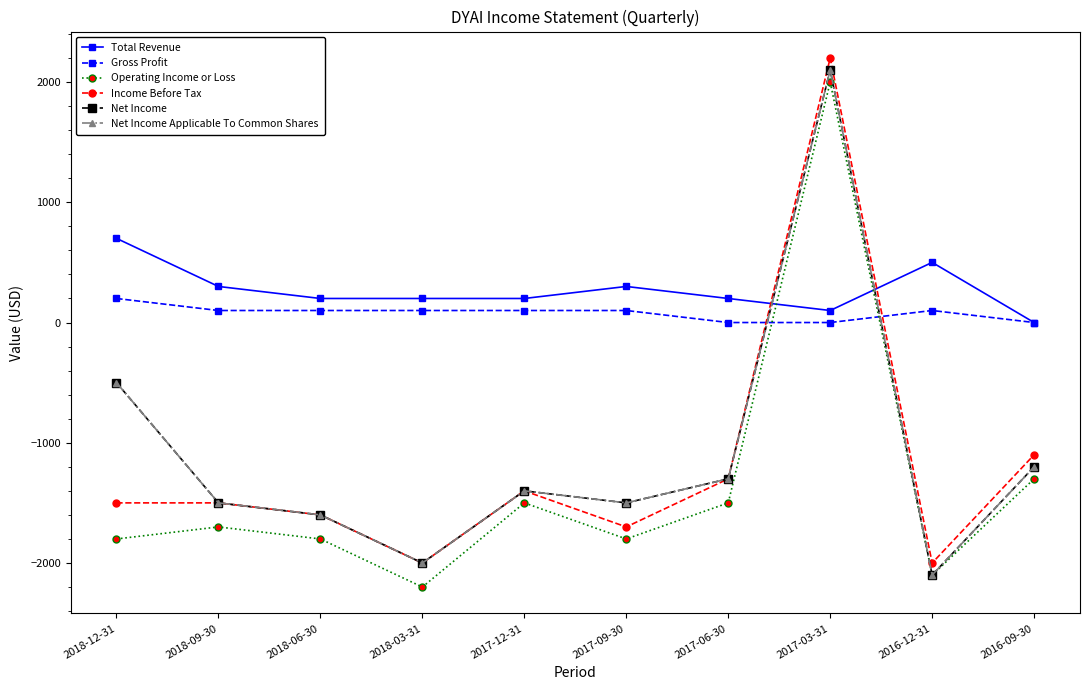

How many lines are shown in the chart?

6